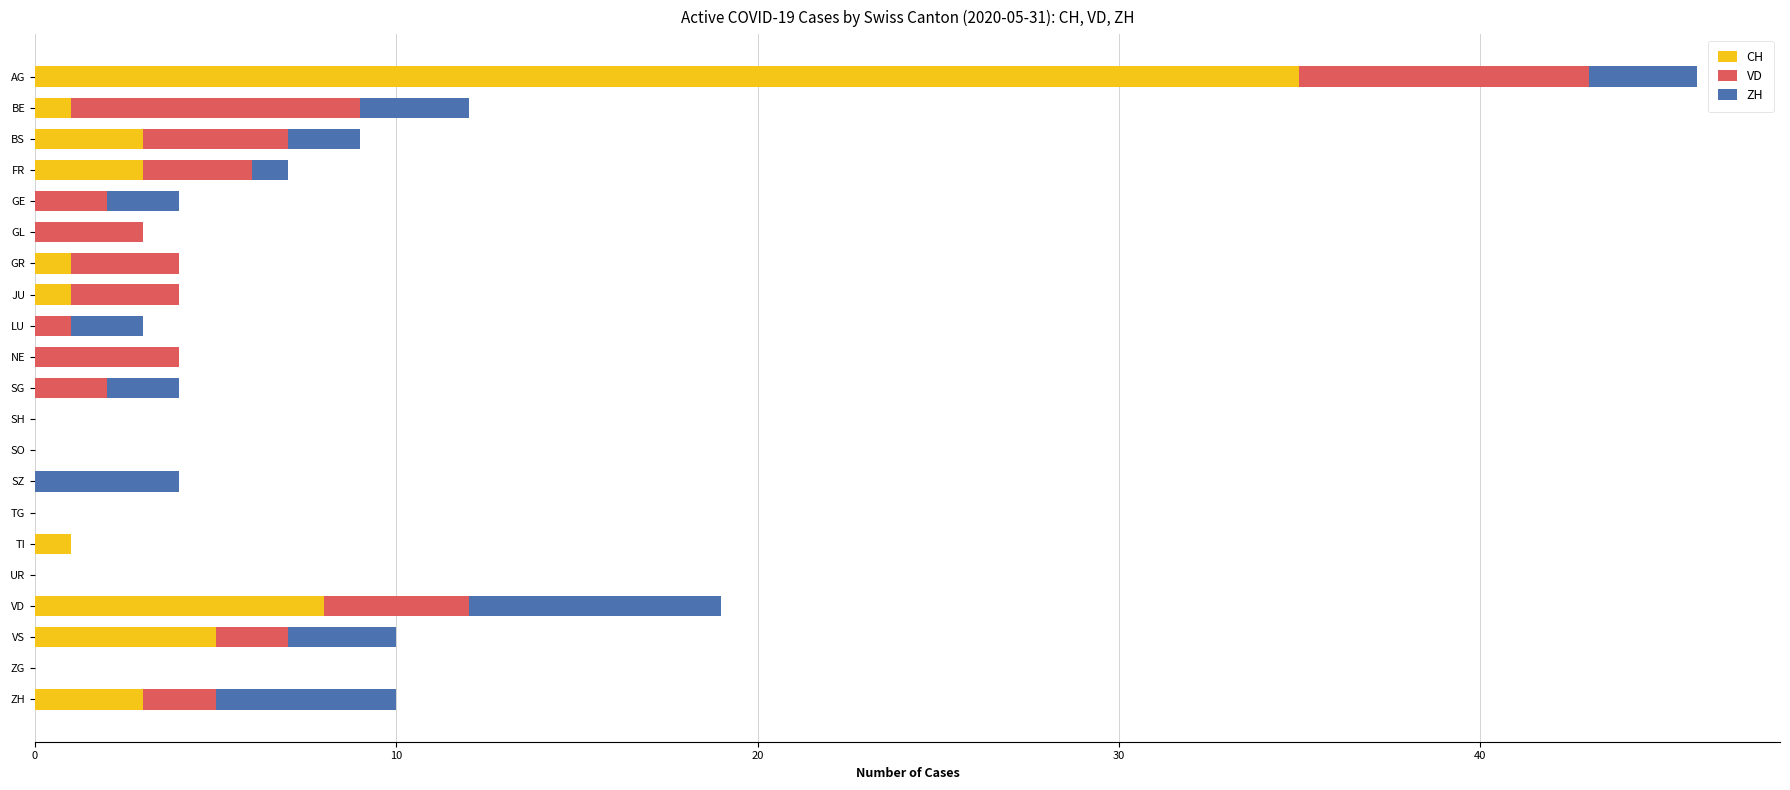

Which category has the highest value in the CH series?

AG